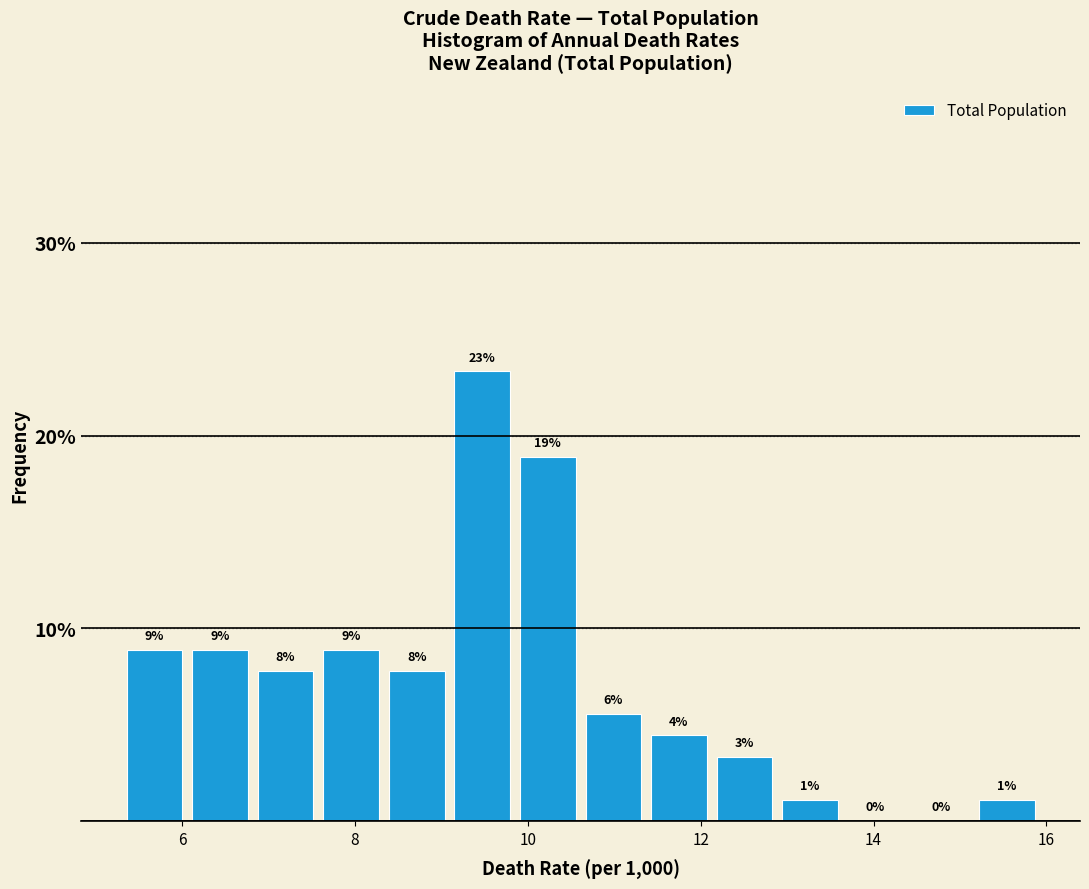

Read against the x-axis, roughly where is the centre of the tallest bar?

9.4